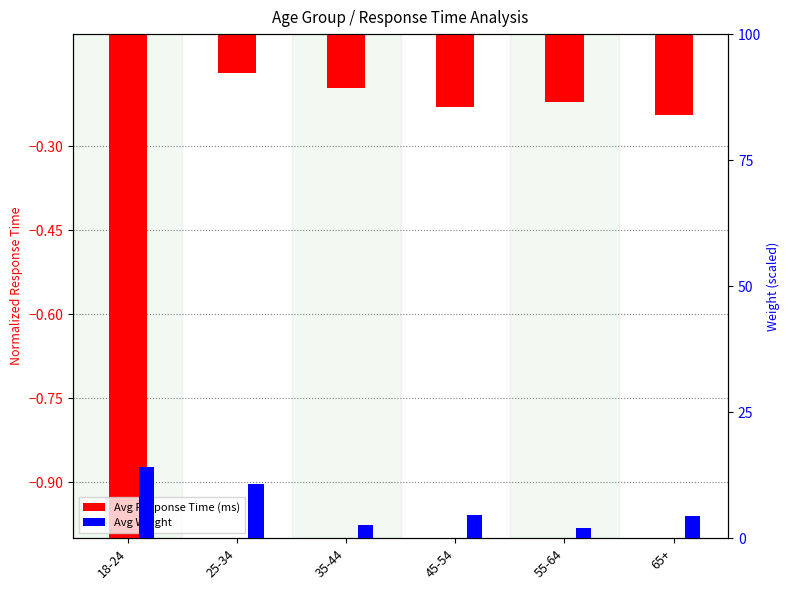

True or false: Avg Response Time (ms) has a value of -0.3 at 45-54.

False